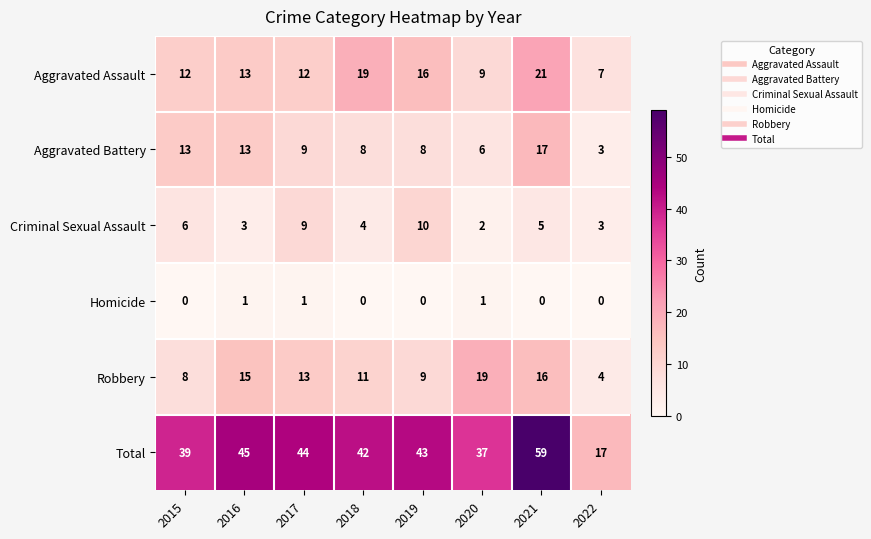

How many Homicide values are between 0 and 1?

8